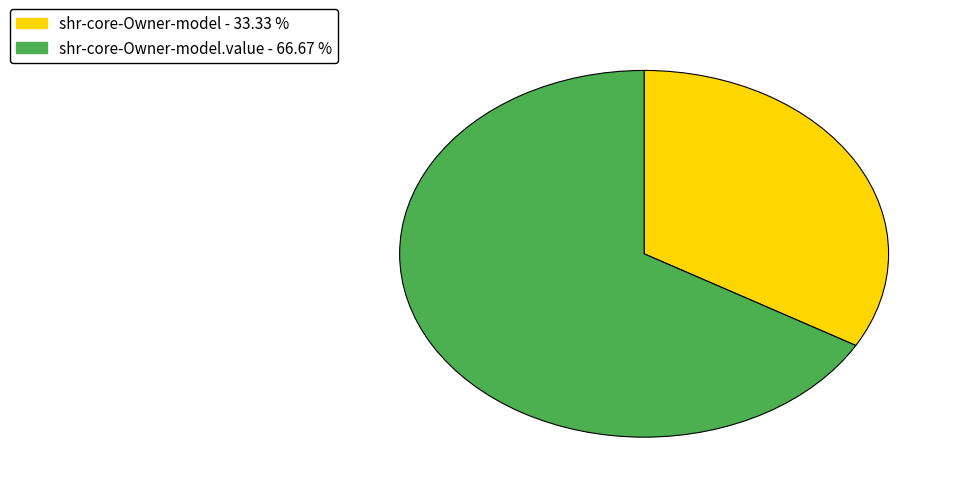

Is there any slice that represents more than half of the pie?

Yes